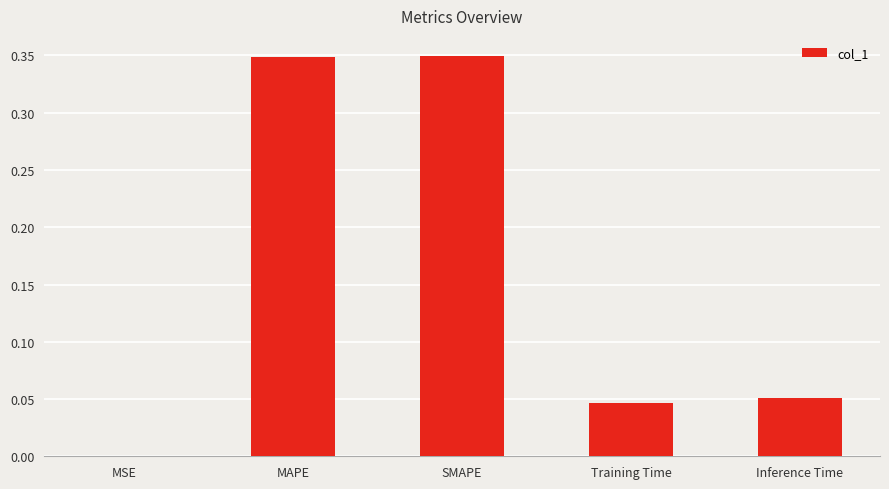

What is the change in value from SMAPE to Inference Time?

-0.3